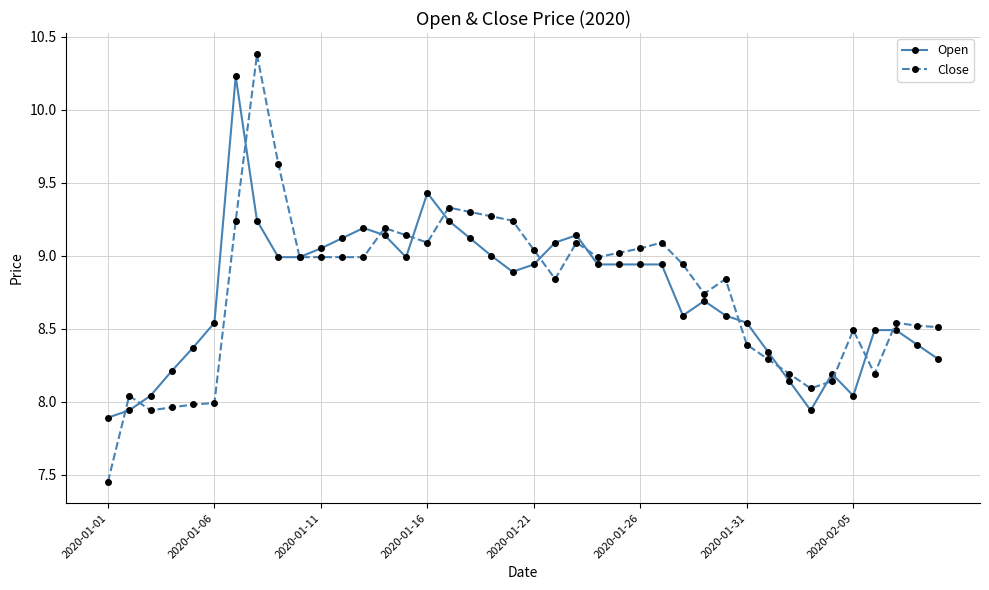

What is the sum of all Open values?

349.3